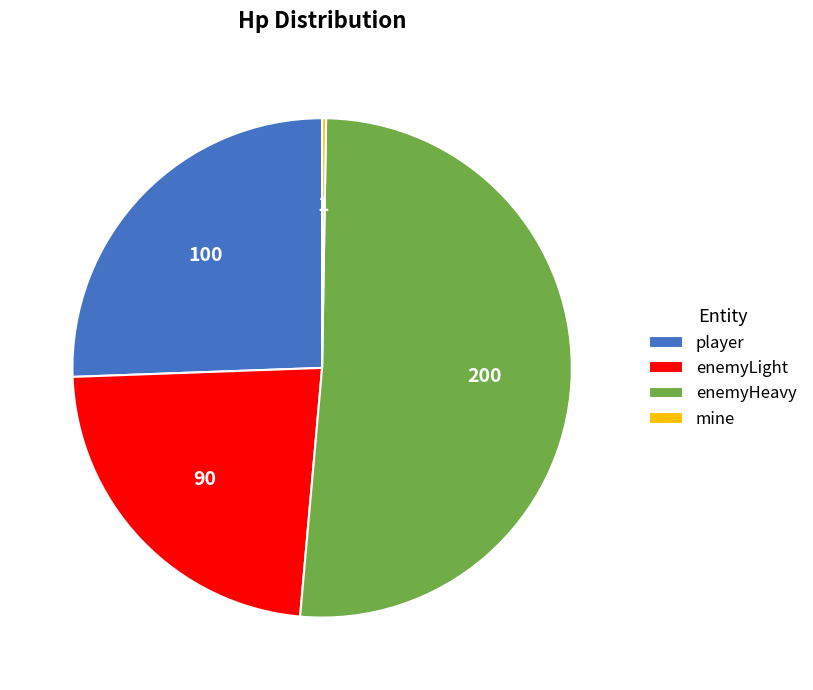

Does enemyLight represent more than half of the total?

No